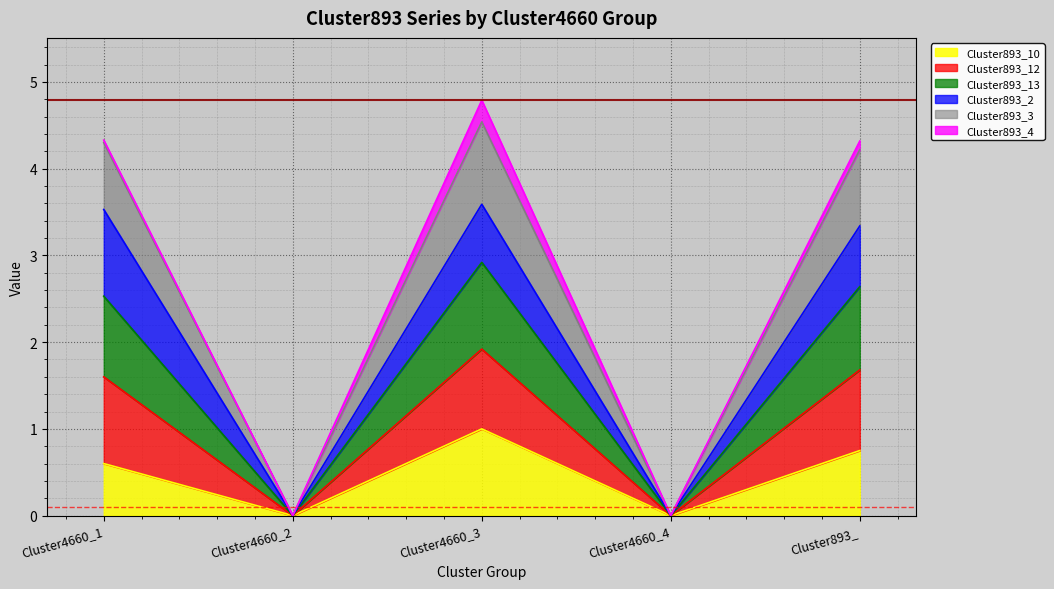

True or false: Cluster893_10 has more than 2 points higher than both neighbors.

False